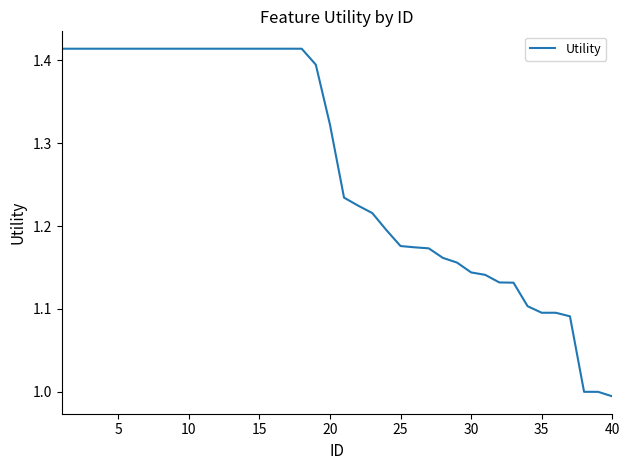

Does the chart have visible grid lines?

No